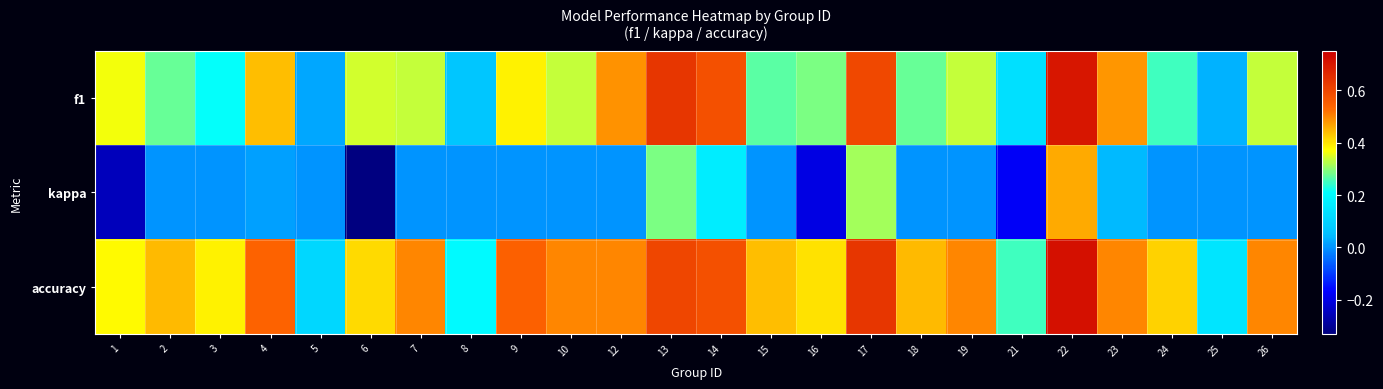

What is the total value across all series at 26?

0.8